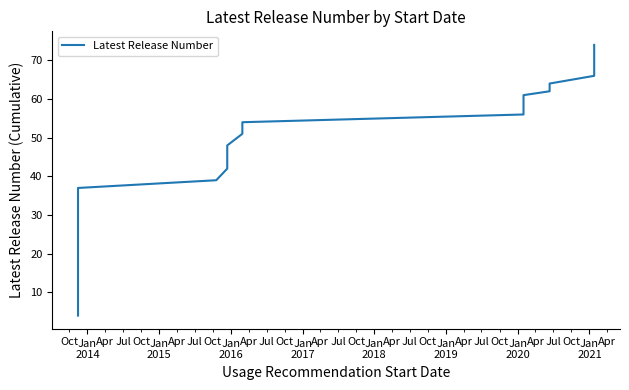

True or false: there are more than 2 points higher than both neighbors.

False